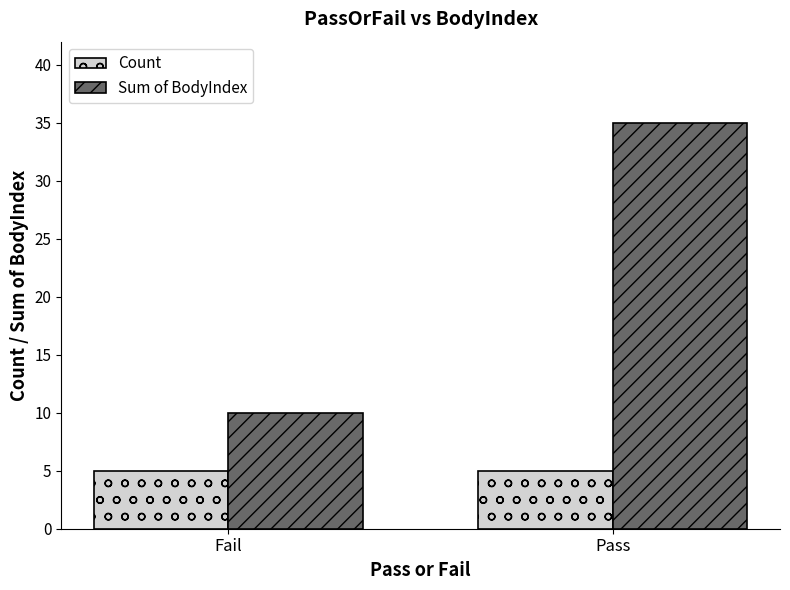

At Pass, list the series in order from largest to smallest.

Sum of BodyIndex, Count